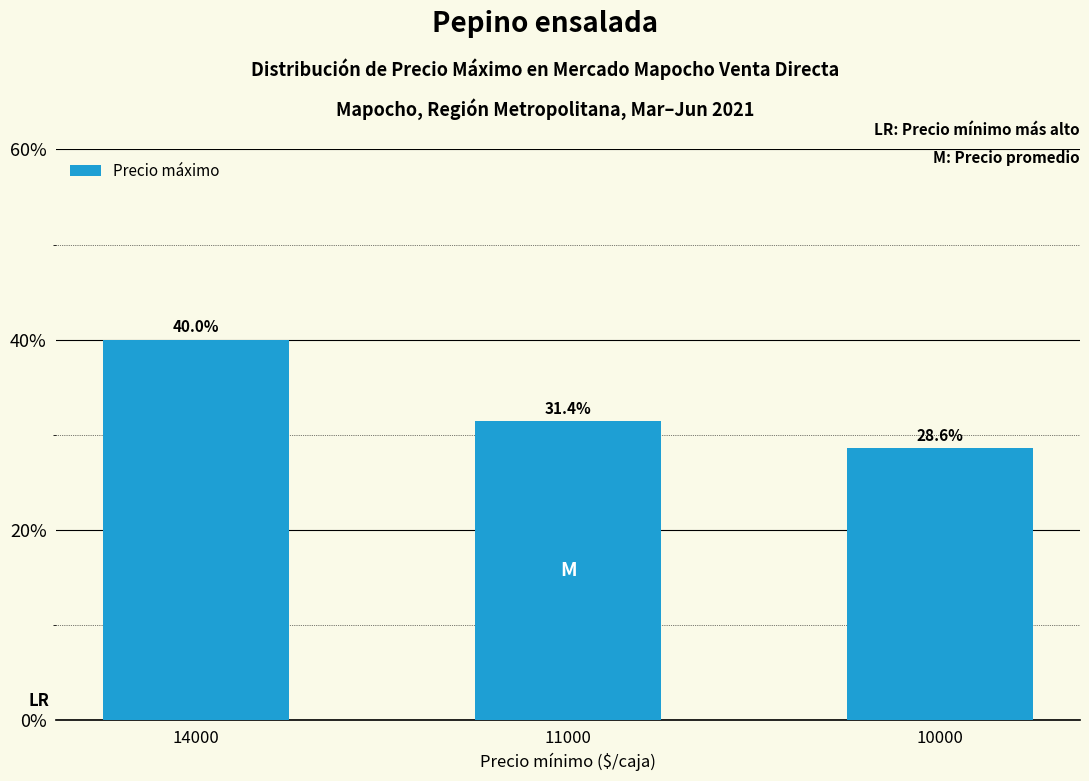

What is the difference between the values at 10000 and 11000?

2.9